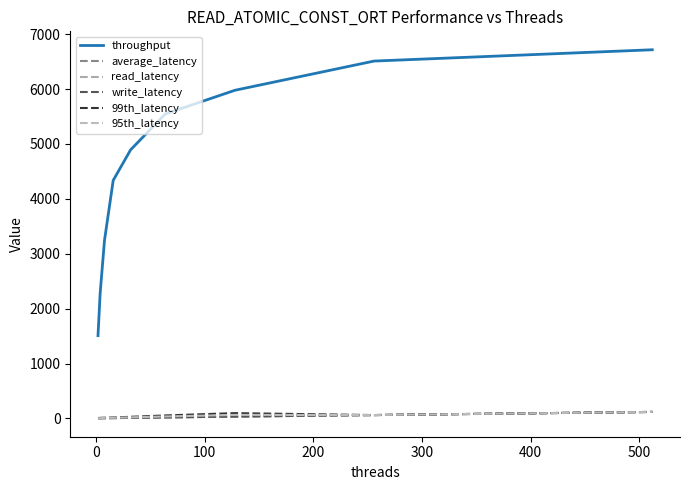

How many lines are shown in the chart?

6